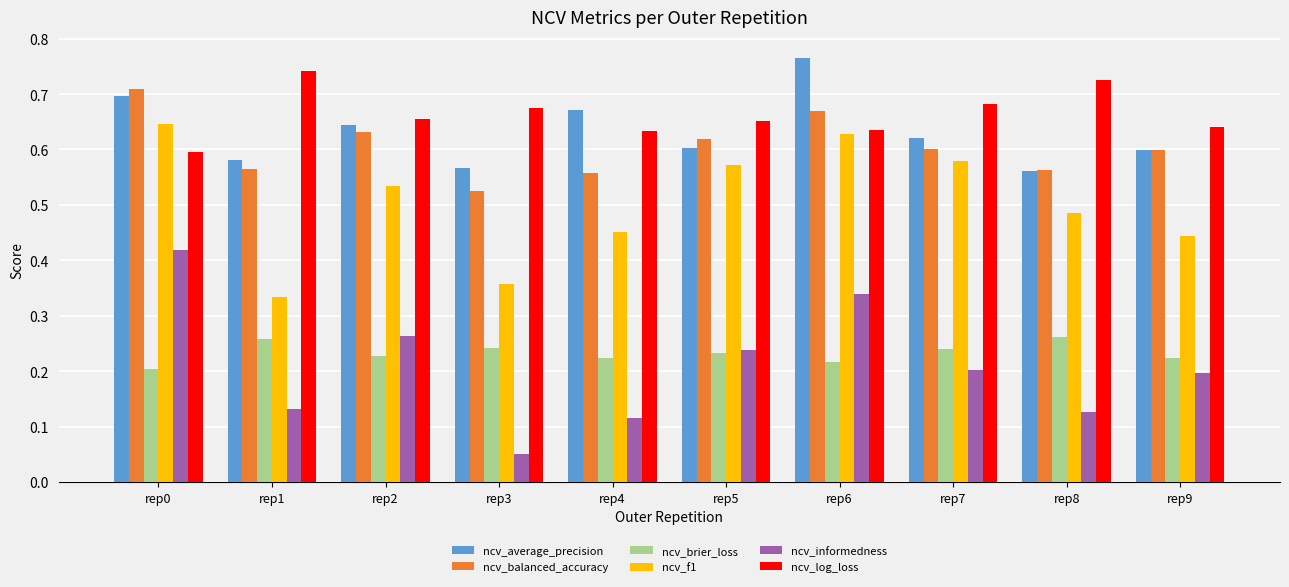

At which label is ncv_f1 closest to 0?

rep1